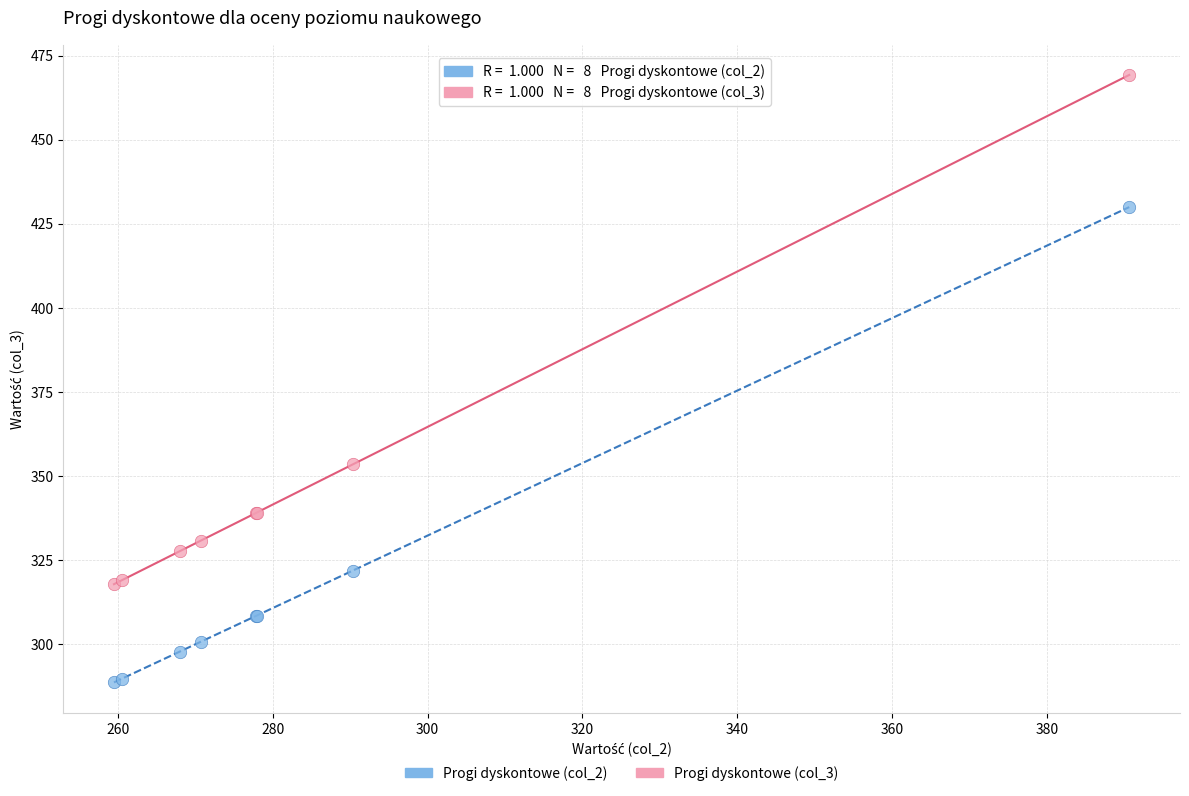

Which series has the largest Y range (max minus min)?

Progi dyskontowe (col_3)